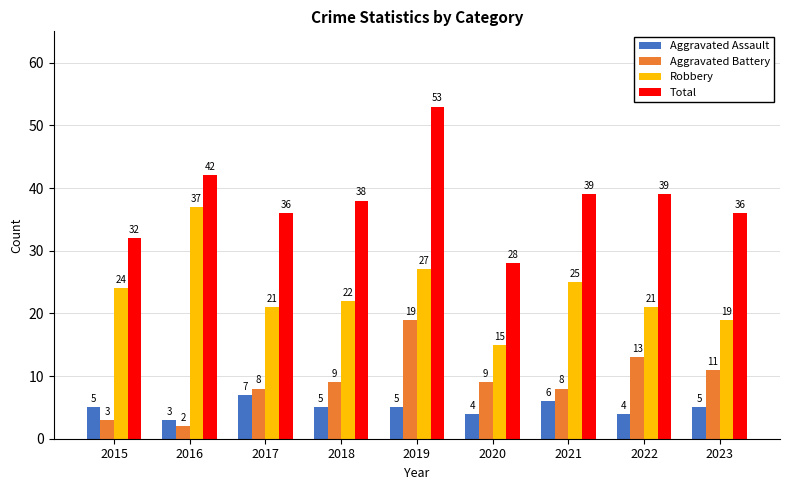

What is the average value of the Aggravated Assault series?

5